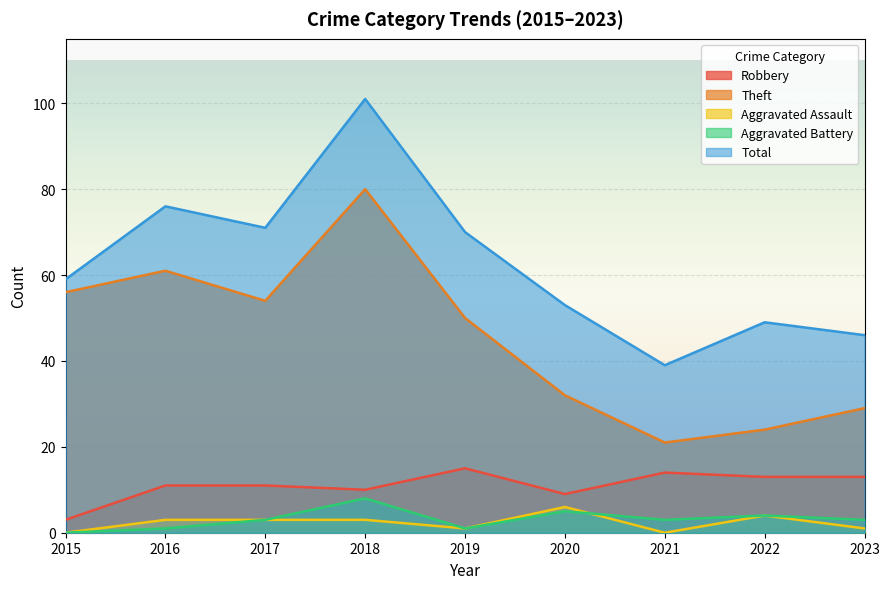

What is the difference between the maximum and minimum values in the Robbery series?

12